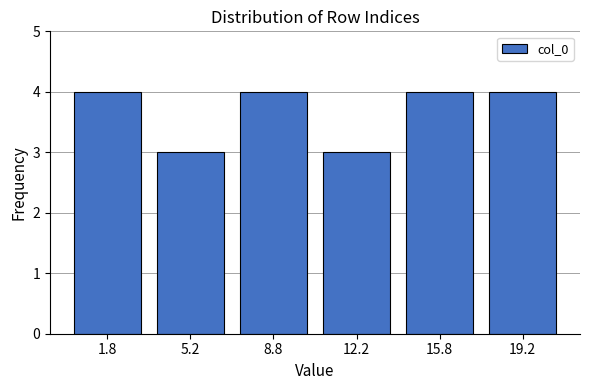

Reading left to right, what are all the values shown in this chart?

4	3	4	3	4	4